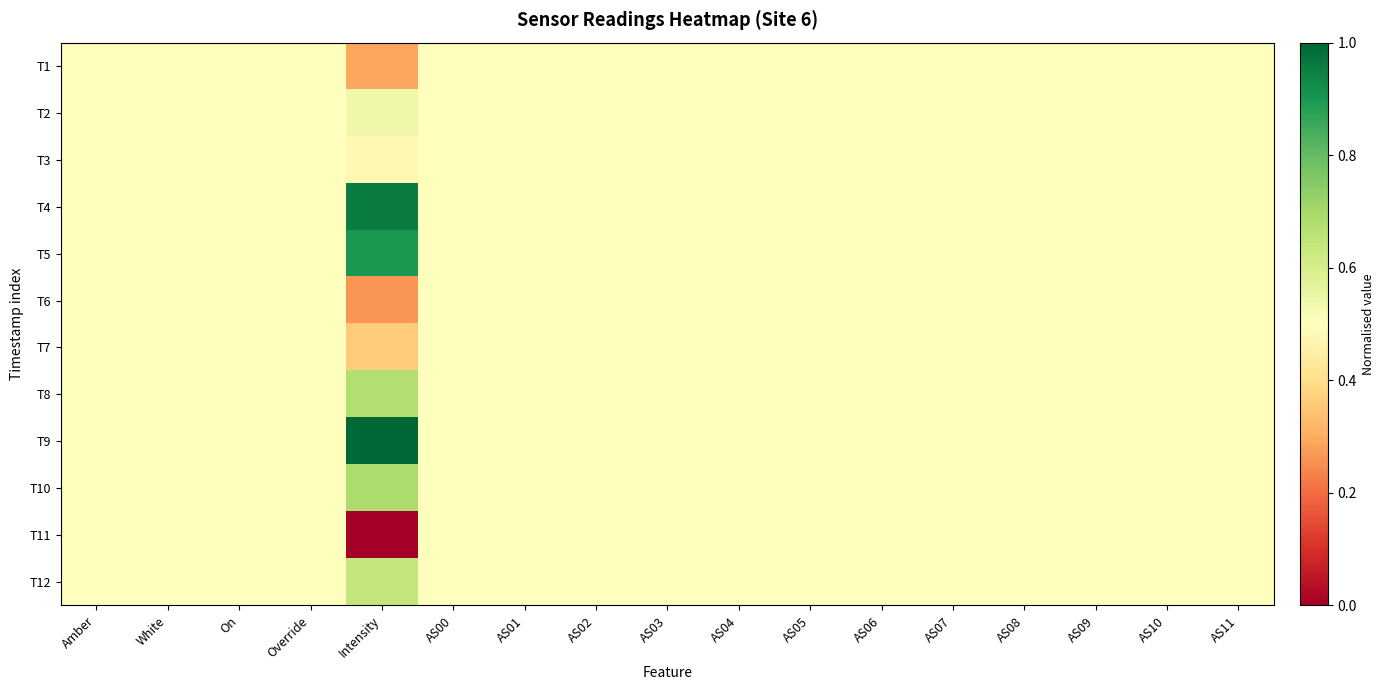

Which has a higher value, On or AS07?

On